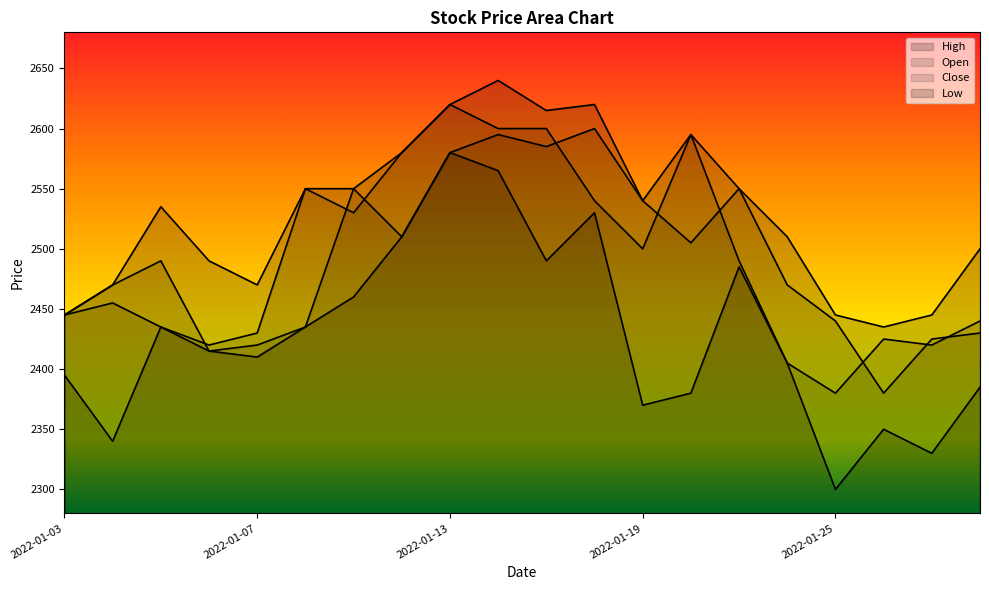

What is the difference between the maximum and minimum values in the Low series?

280